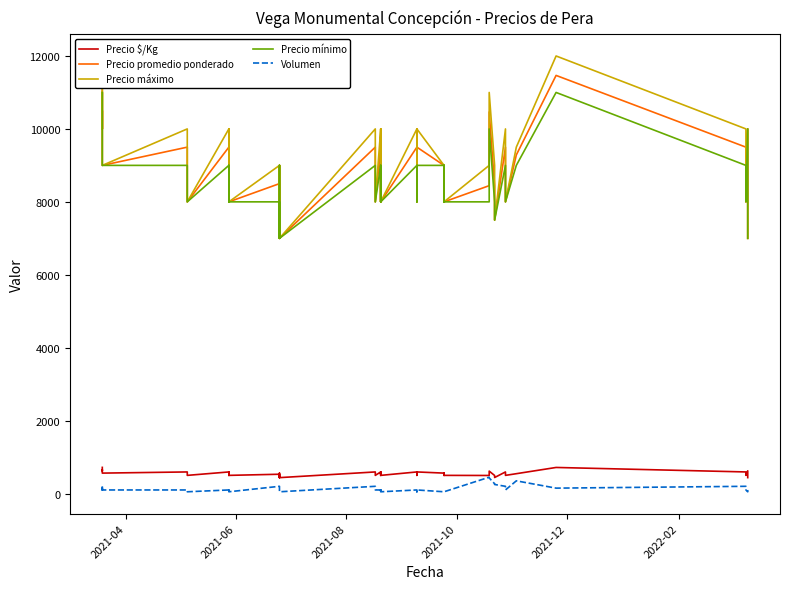

What is the highest value of the Precio mínimo series?

11000